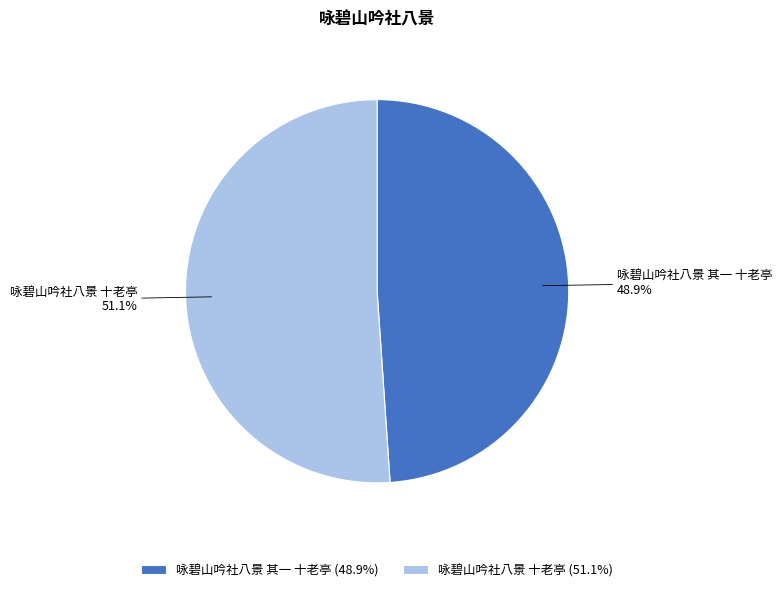

To the nearest percent, what percentage of the pie is 咏碧山吟社八景 十老亭?

51%